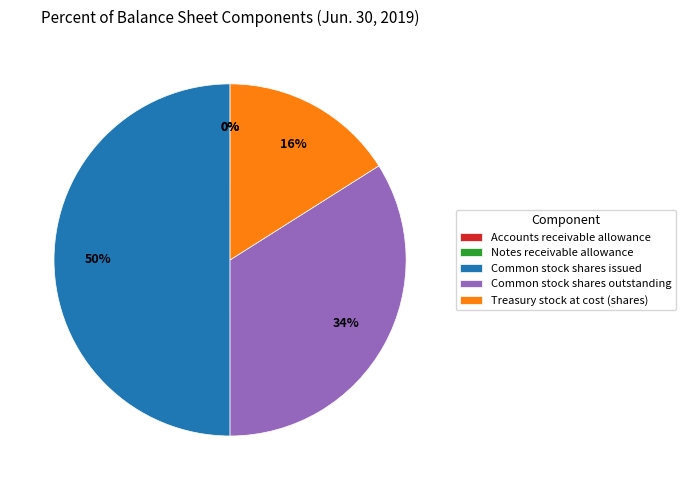

Is Treasury stock at cost (shares) the majority of the pie?

No